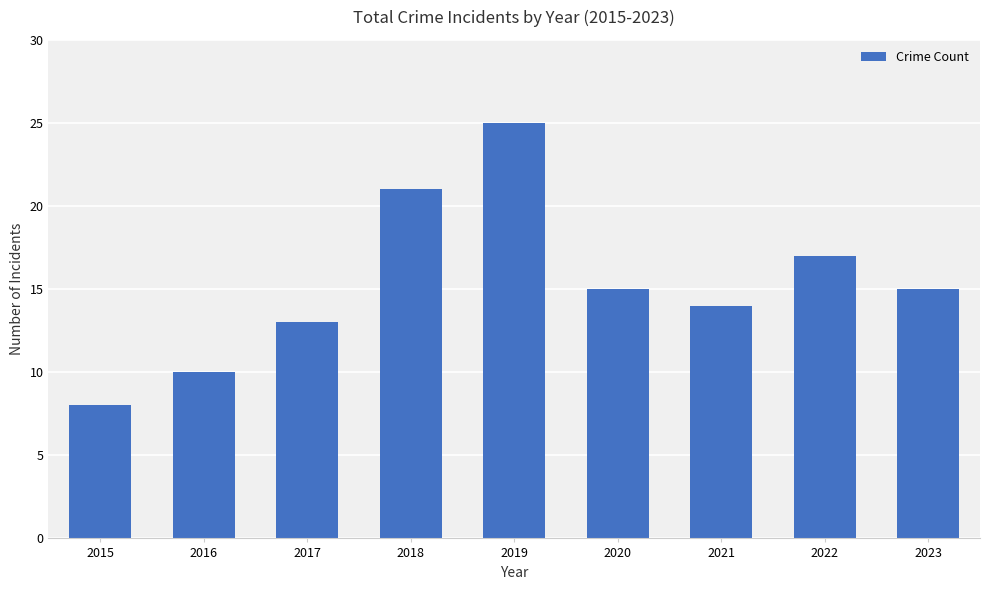

What is the difference between the maximum and minimum values?

17